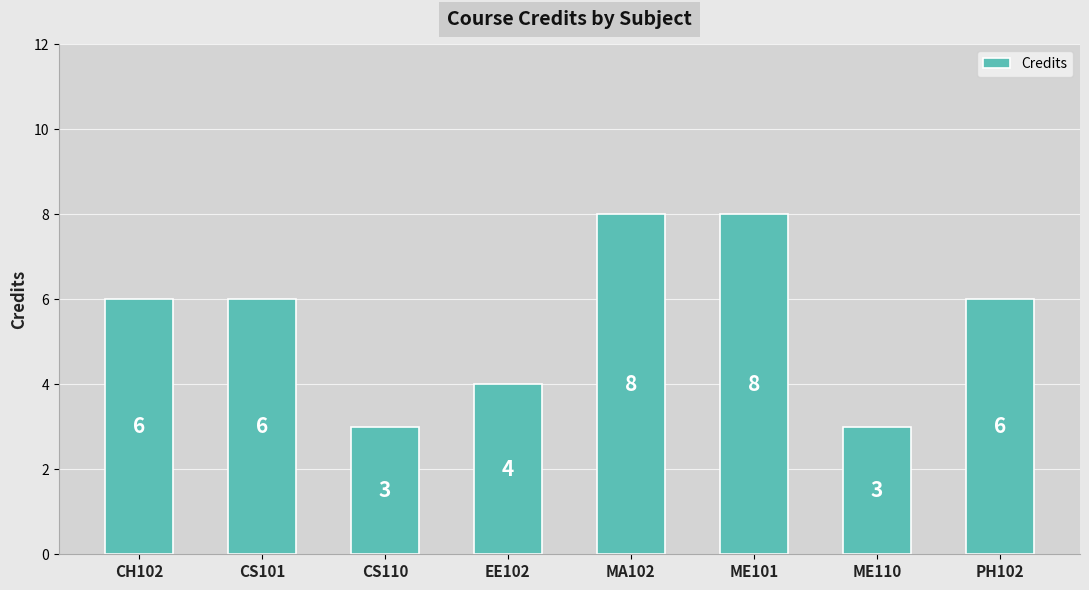

Does the chart contain any negative values?

No